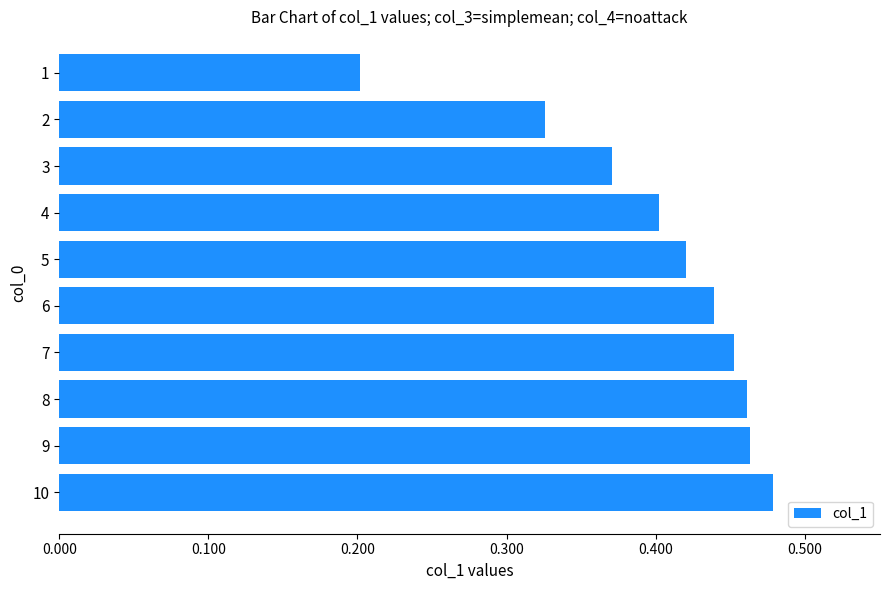

Are the bars grouped side by side (vs. stacked)?

No